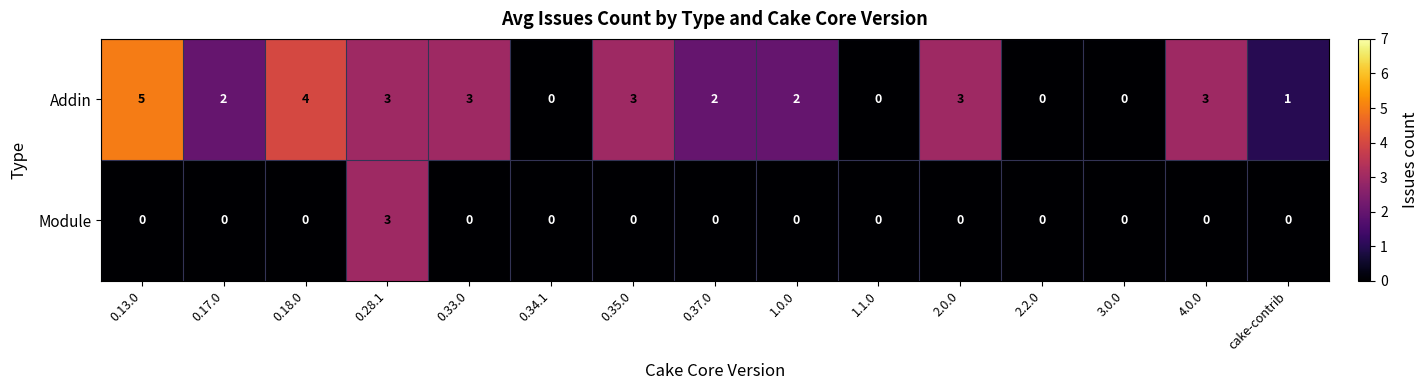

What is the greatest value displayed?

5